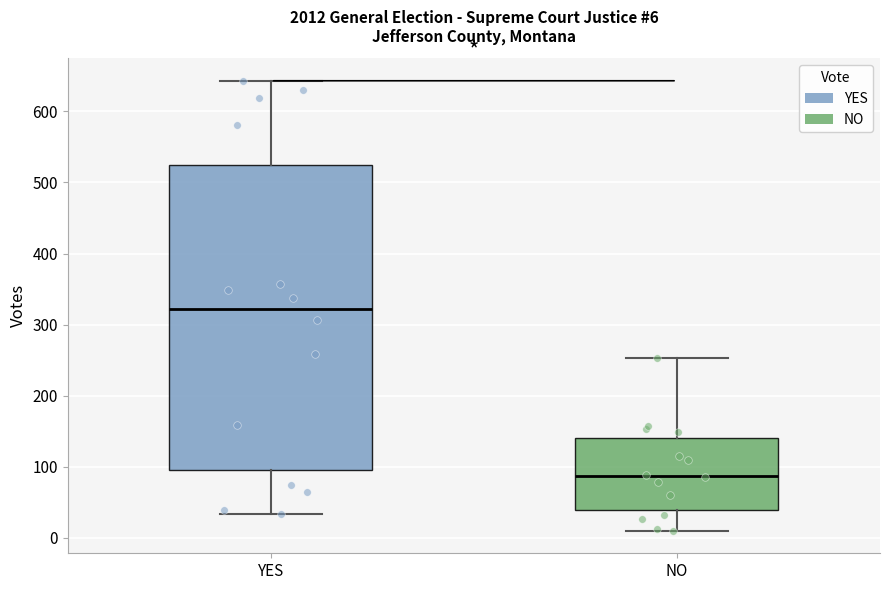

Comparing the boxes themselves (not the whiskers), which one is the tallest?

YES